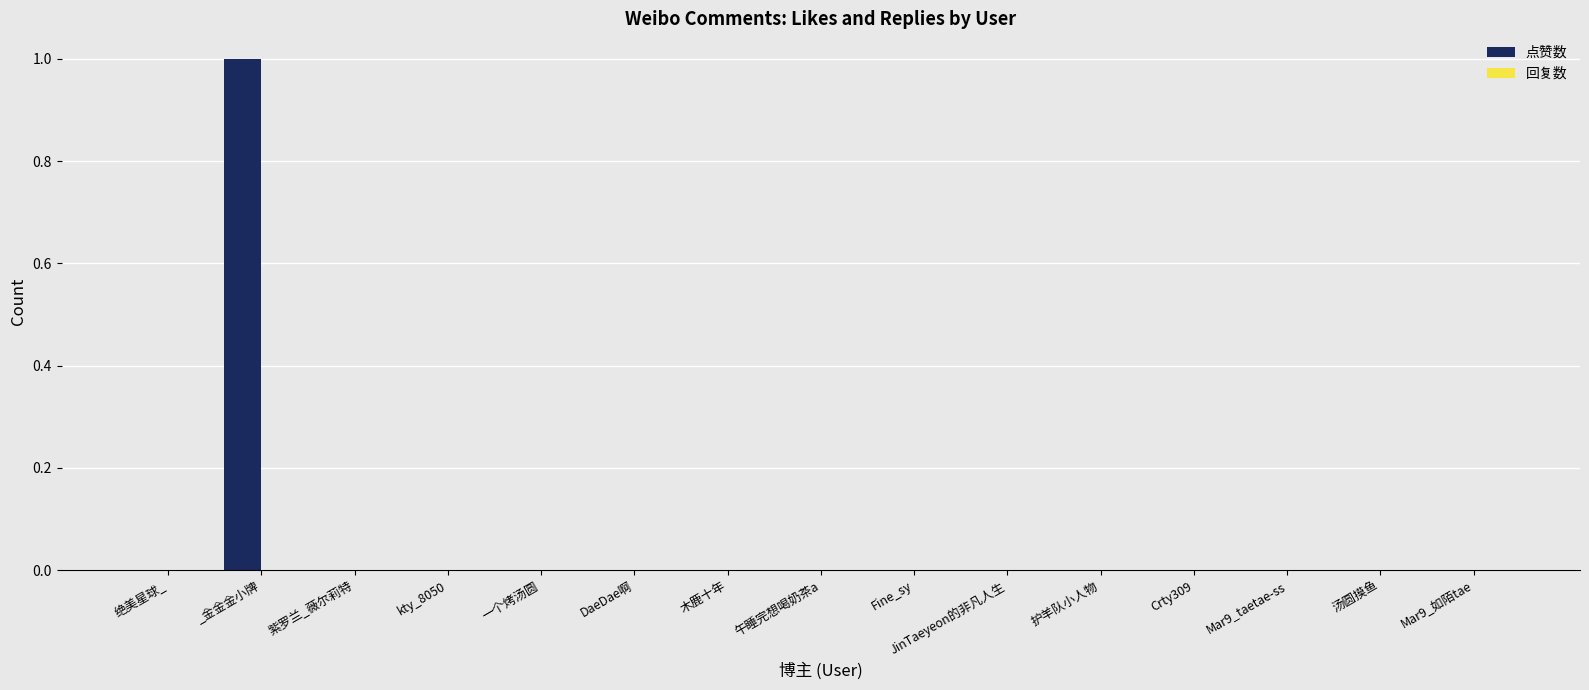

The value at 午睡完想喝奶茶a is 0. True or false?

True